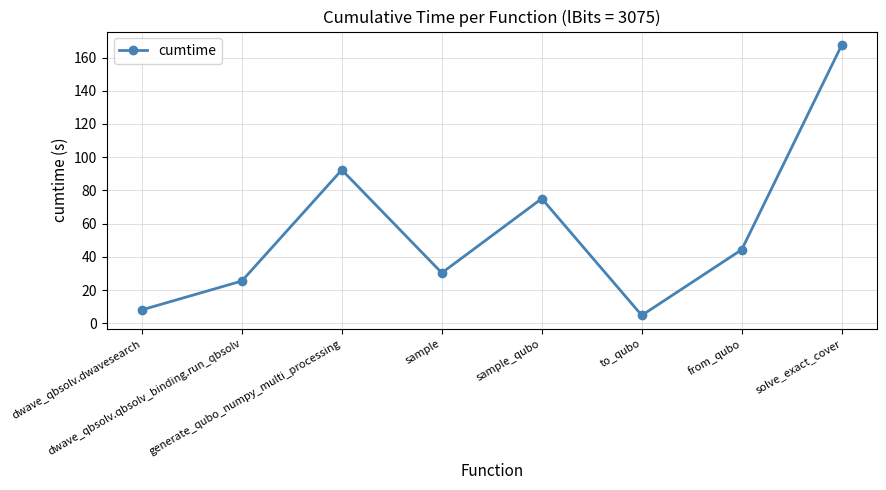

Count the number of values greater than 44.

4